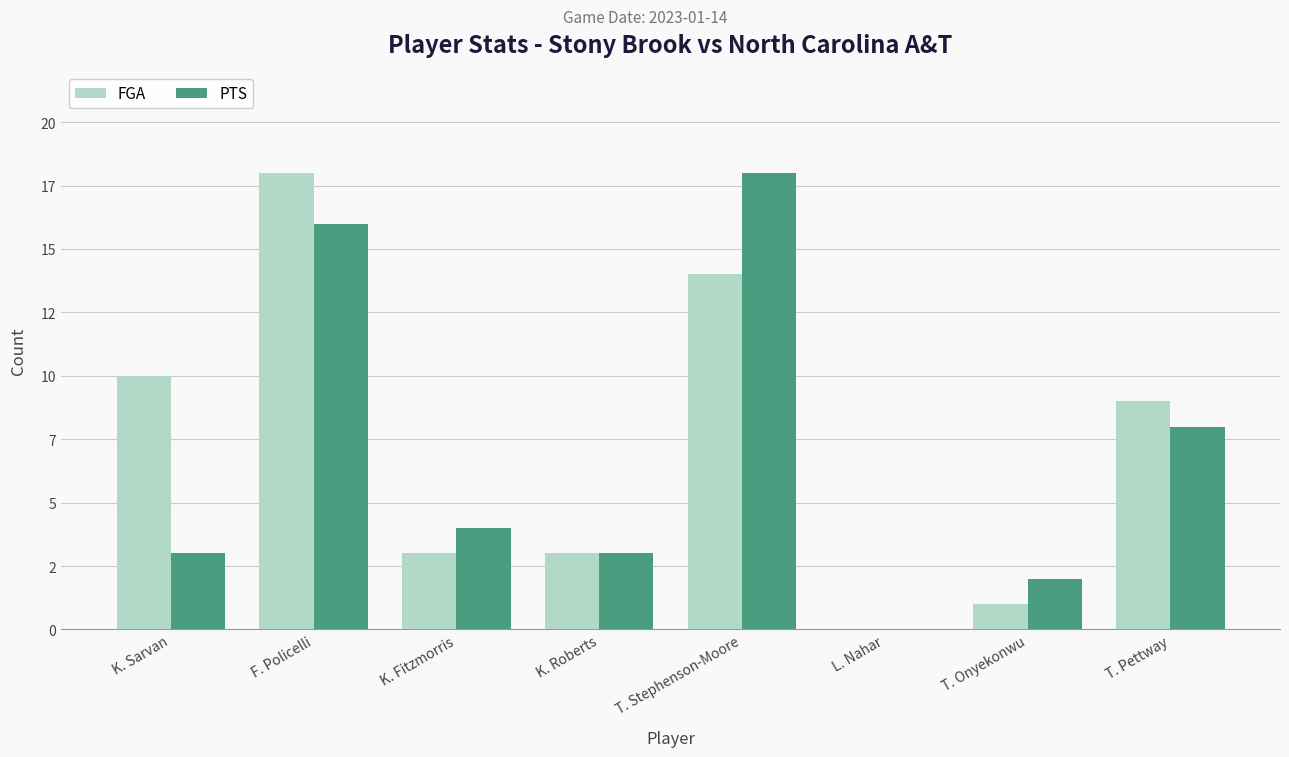

What are all the series names shown in the legend?

FGA, PTS